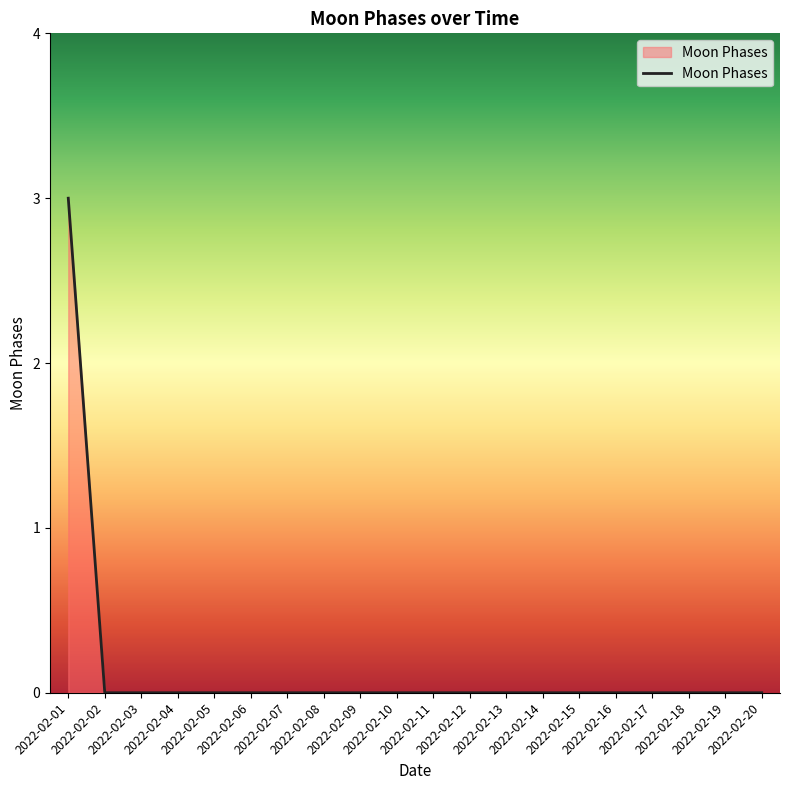

What is the difference between the maximum and minimum values?

3